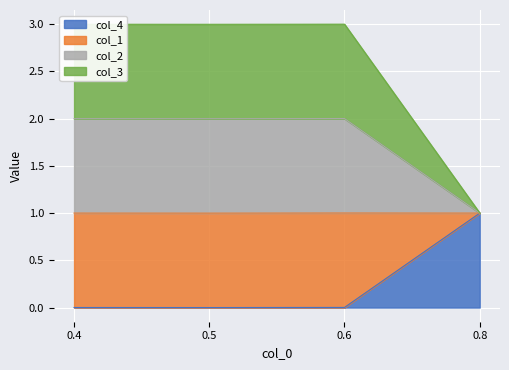

True or false: col_4 has more than 2 points higher than both neighbors.

False